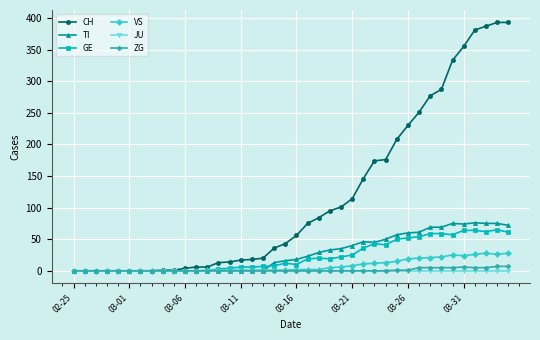

Which series has the largest total across all categories?

CH